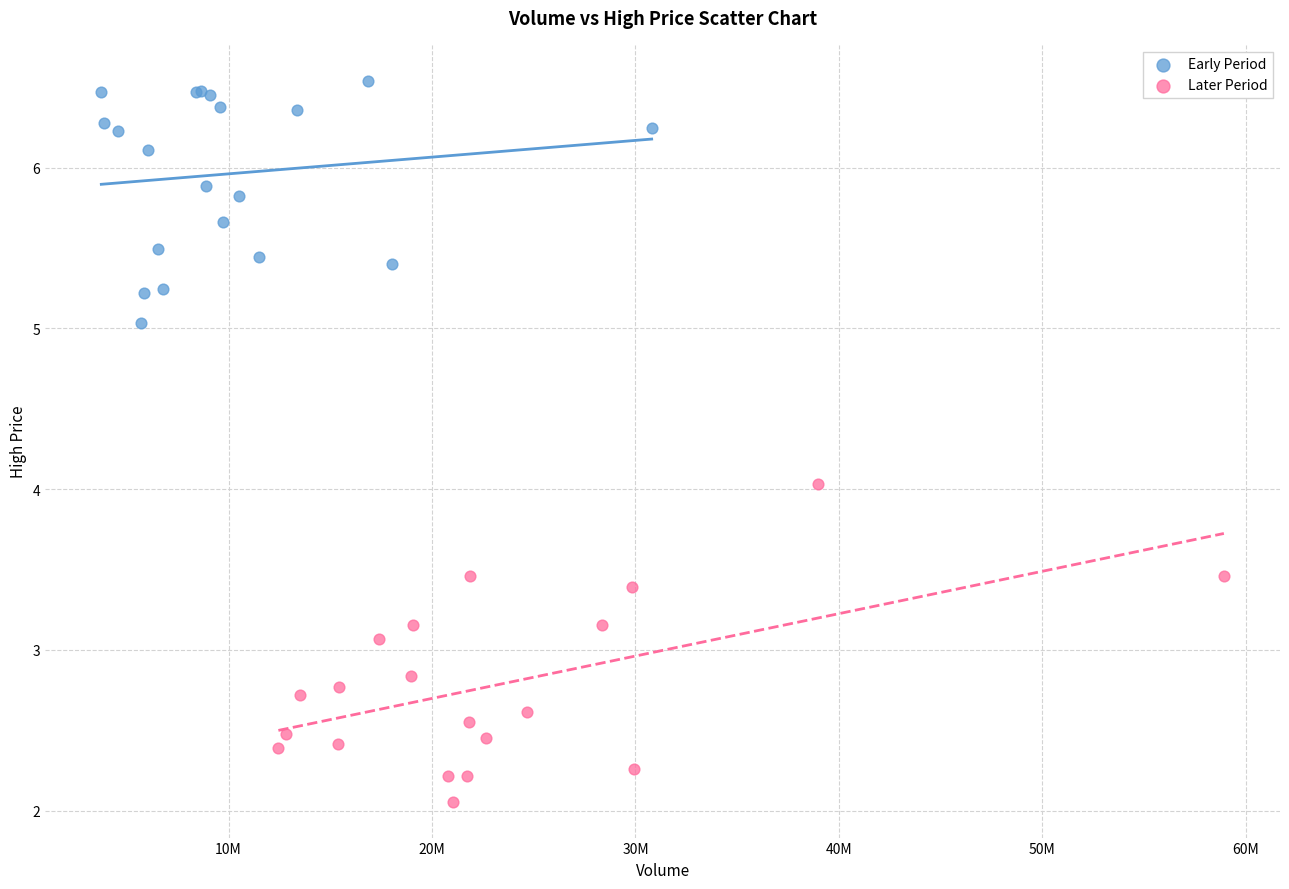

What are all the series names shown in the legend?

Early Period, Later Period